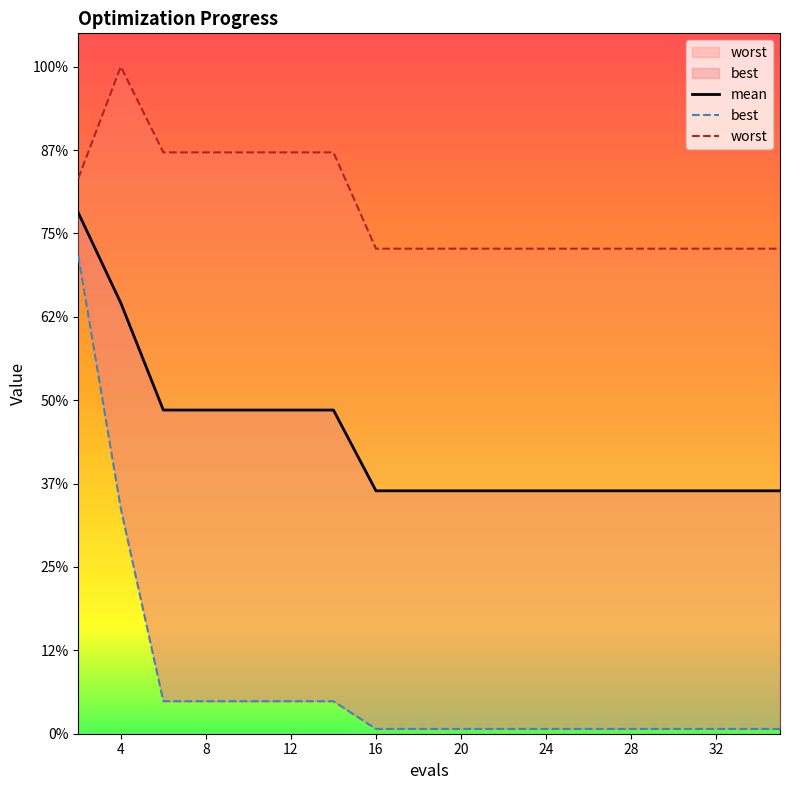

Which series has the largest total across all categories?

worst